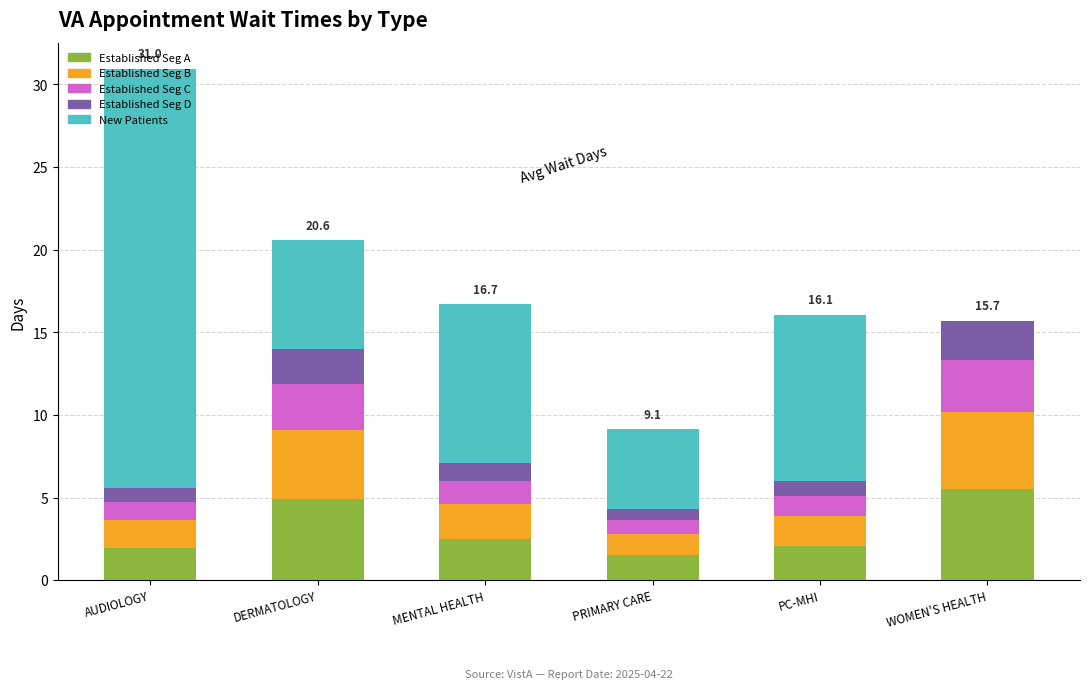

At which category is the sum across all series the highest?

AUDIOLOGY